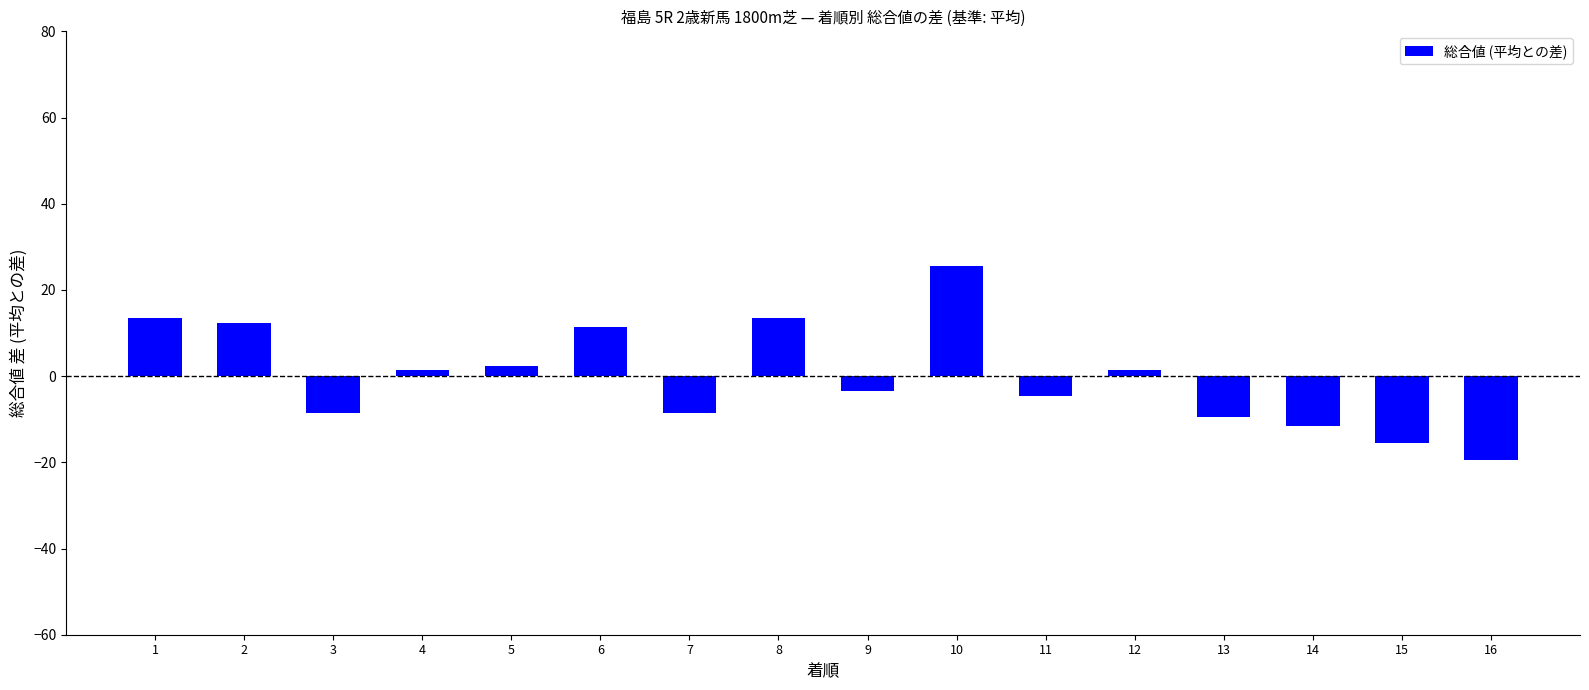

At which category does the chart reach its minimum across all series?

16